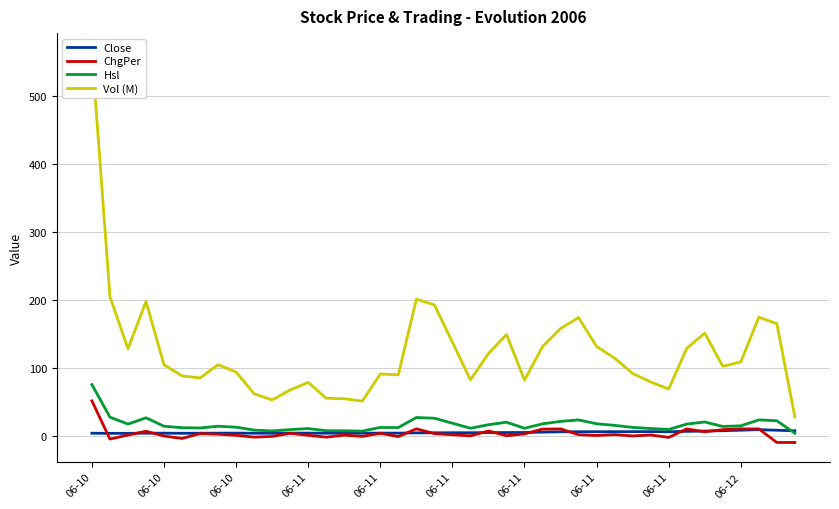

How many data points does each series have?

40